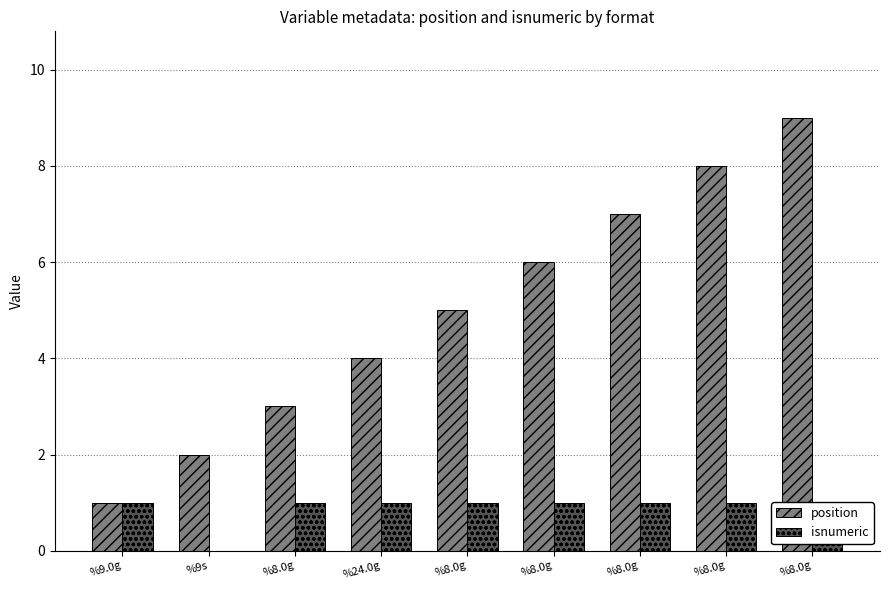

What is the approximate value of isnumeric at %24.0g?

1